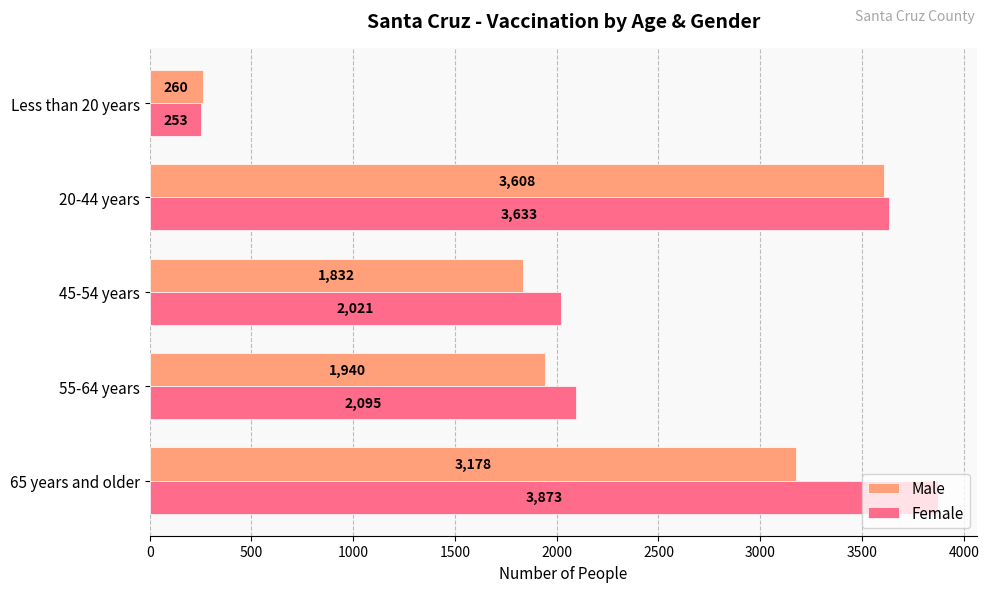

Which series has the largest range (max minus min)?

Female